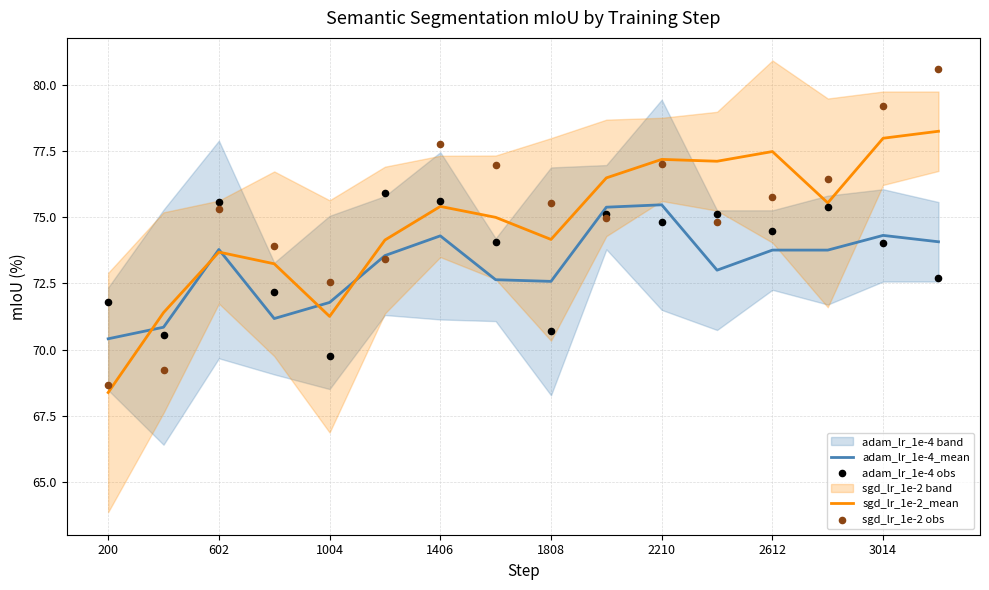

At how many categories does at least one series exceed 68?

16